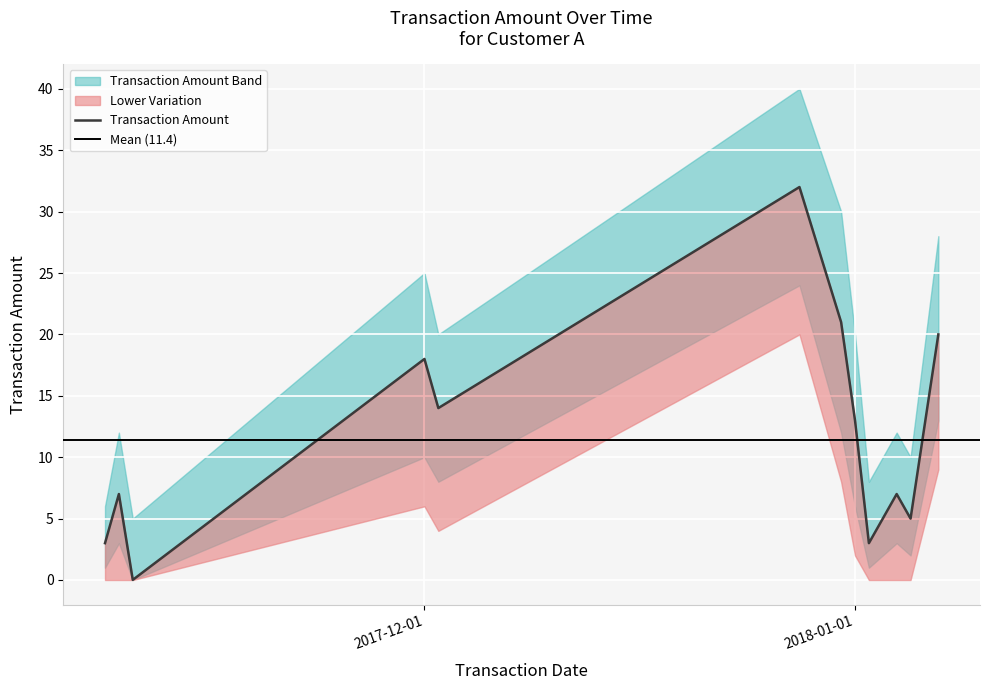

What is the label of the 10th point from the right?

2017-12-01